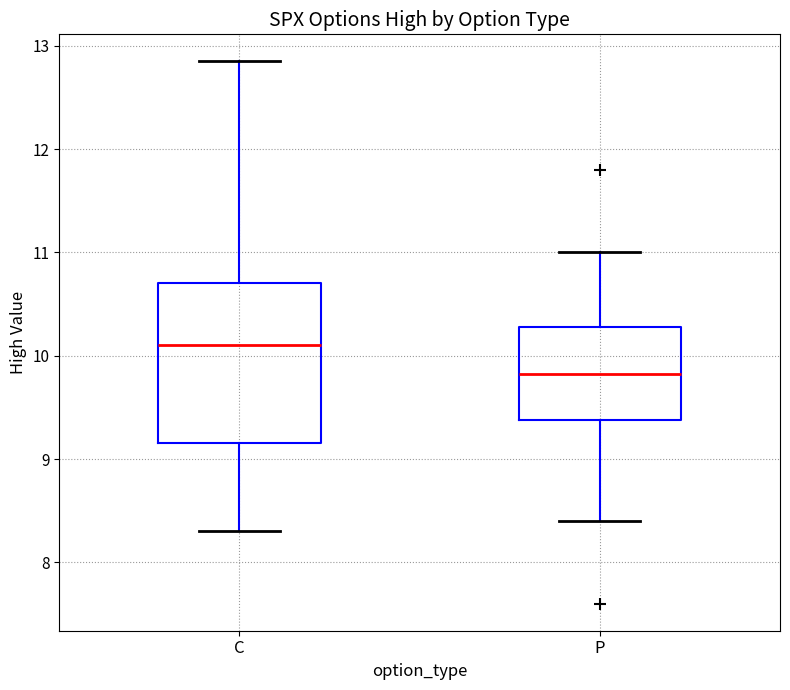

Where does the lower whisker of the box for C end on the y-axis? The values are not printed on the chart, so give them approximately, as read against the axis.

8.3